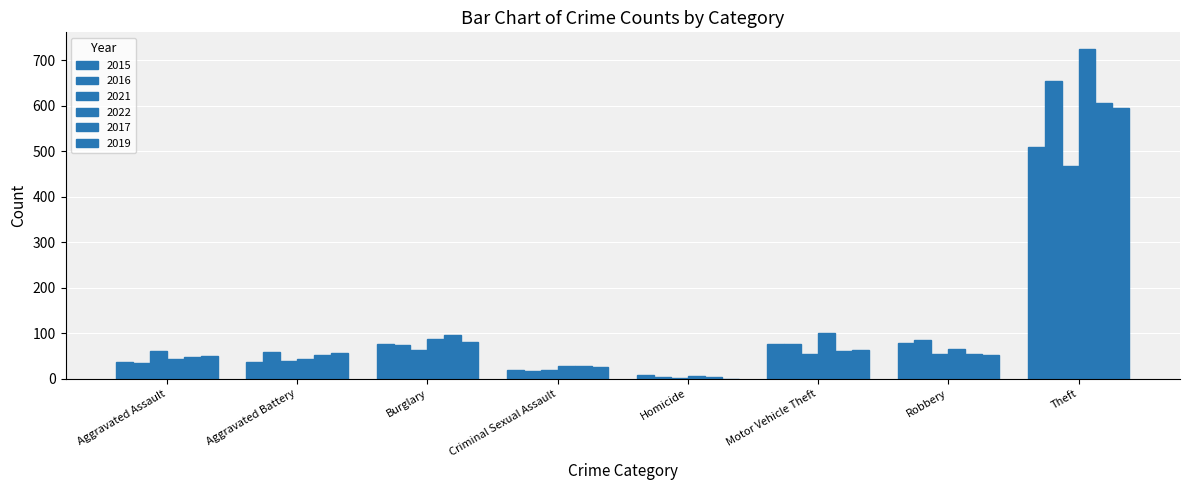

Count the number of data series in this chart.

6